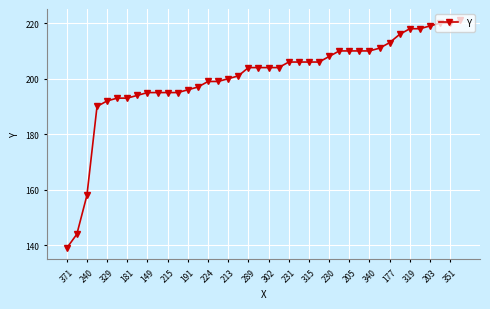

What is the difference between the maximum and minimum values?

82